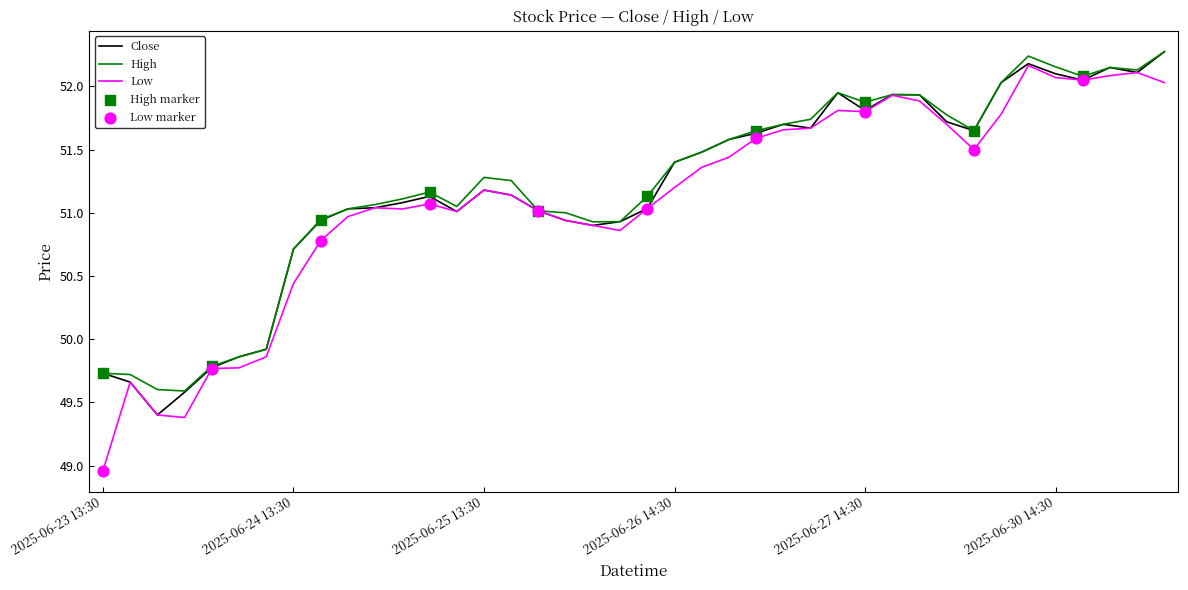

At how many categories does at least one series exceed 50?

33